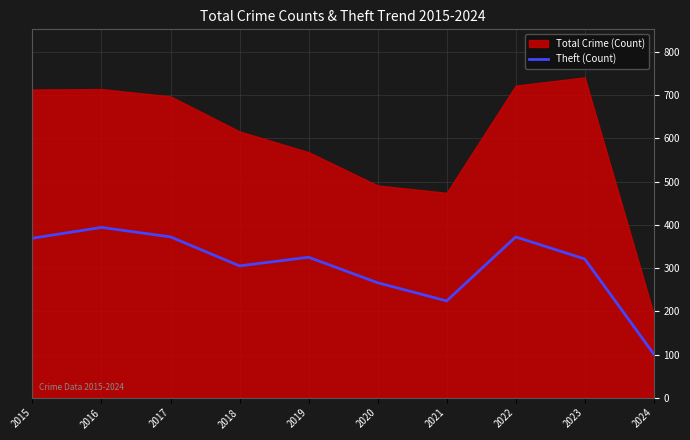

What is the minimum value shown in the chart?

101